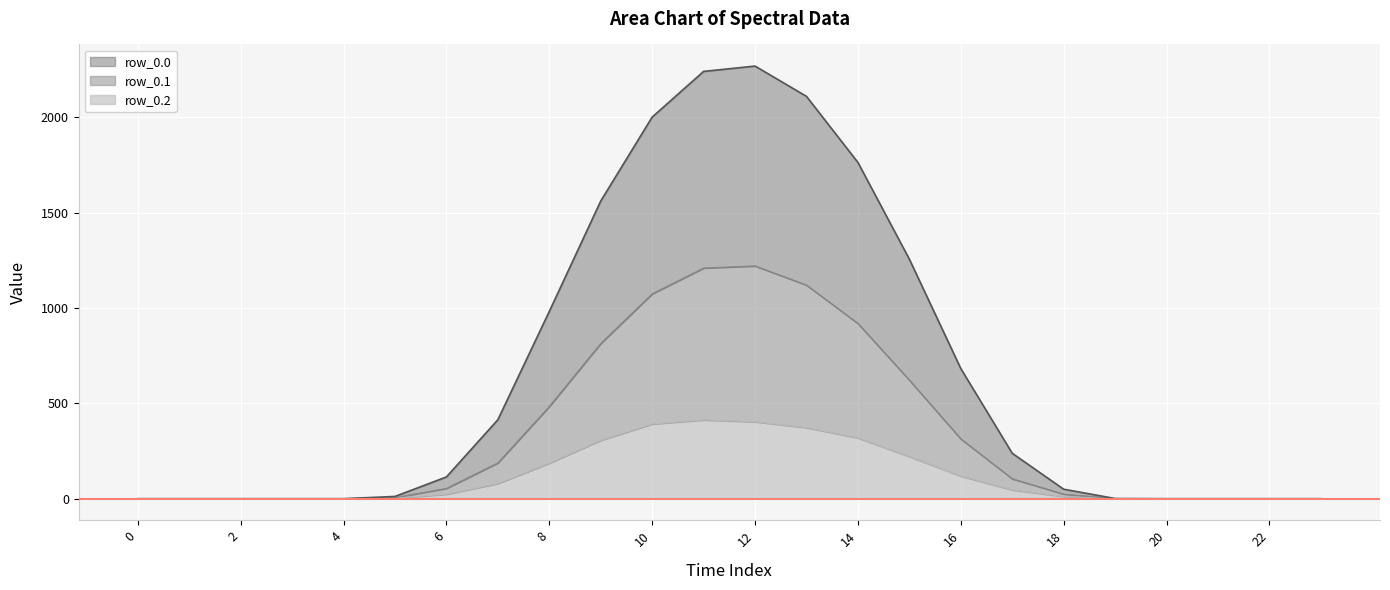

Between 2 and 12, which series saw the biggest shift?

row_0.0